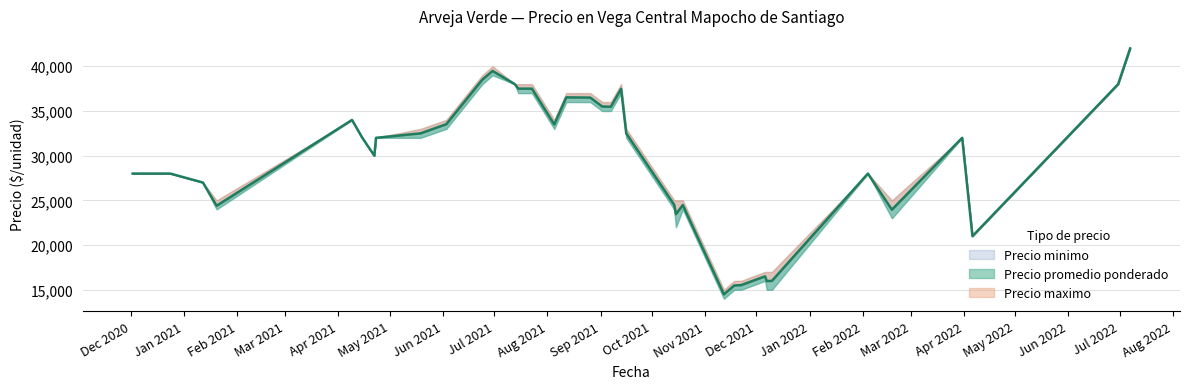

How many values in the Precio minimo series exceed 32000?

15